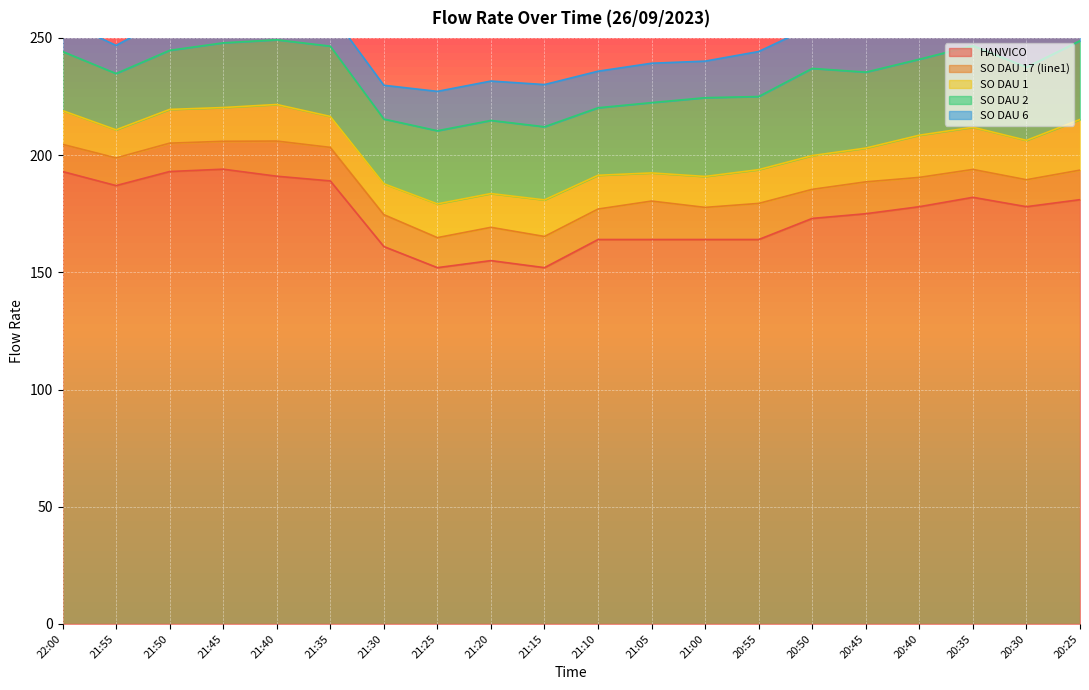

What is the difference between the maximum and second lowest values in the SO DAU 1 series?

9.6